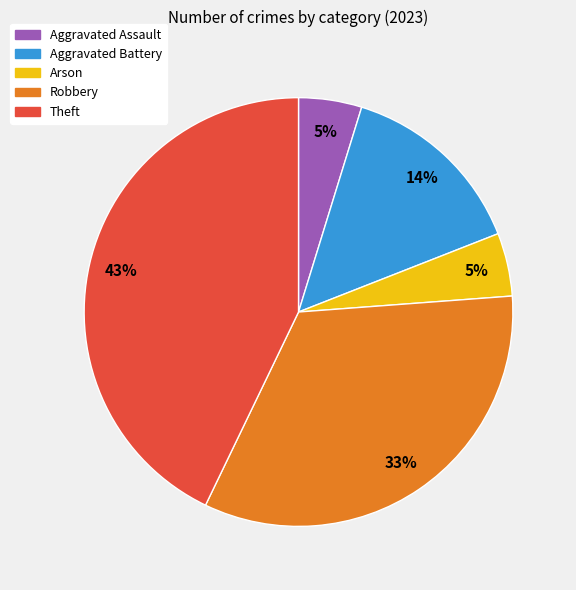

Which category has the biggest portion of the pie?

Theft